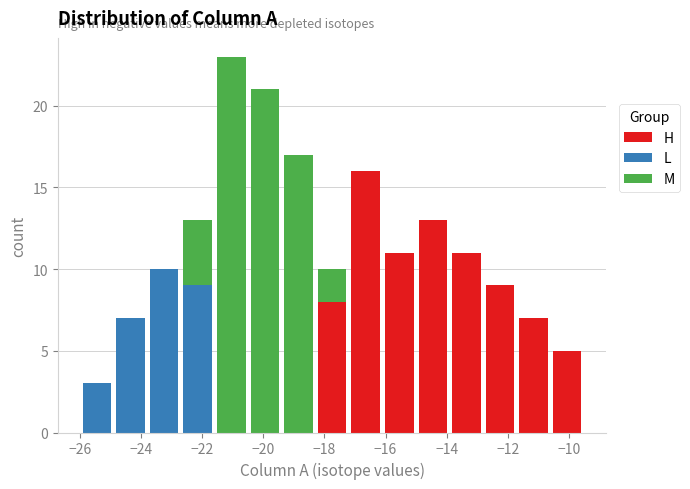

Reading left to right, list every stacked bar in this chart as the range it spans on the x-axis followed by its total height. Neither the bar edges nor the heights are printed on the chart, so give them approximately, as read against the axes.

-26.0 to -24.9: 3
-24.9 to -23.8: 7
-23.8 to -22.7: 10
-22.7 to -21.6: 13
-21.6 to -20.5: 23
-20.5 to -19.4: 21
-19.4 to -18.3: 17
-18.3 to -17.2: 10
-17.2 to -16.1: 16
-16.1 to -15.0: 11
-15.0 to -13.9: 13
-13.9 to -12.8: 11
-12.8 to -11.7: 9
-11.7 to -10.6: 7
-10.6 to -9.5: 5